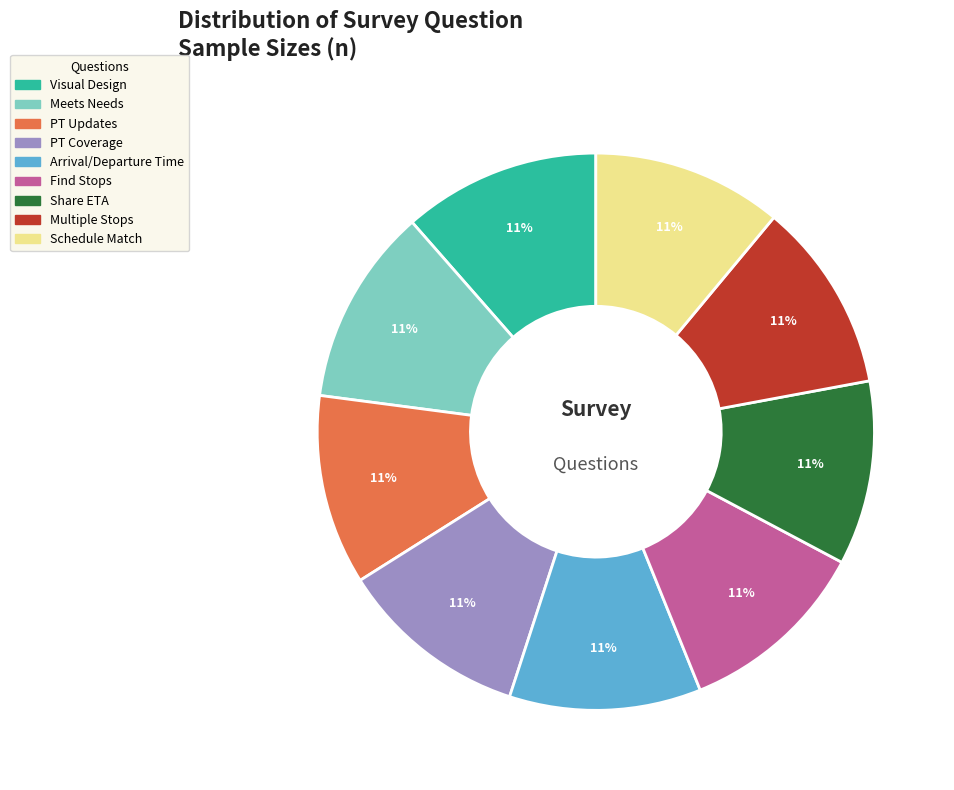

To the nearest percent, what is the average slice percentage?

11%